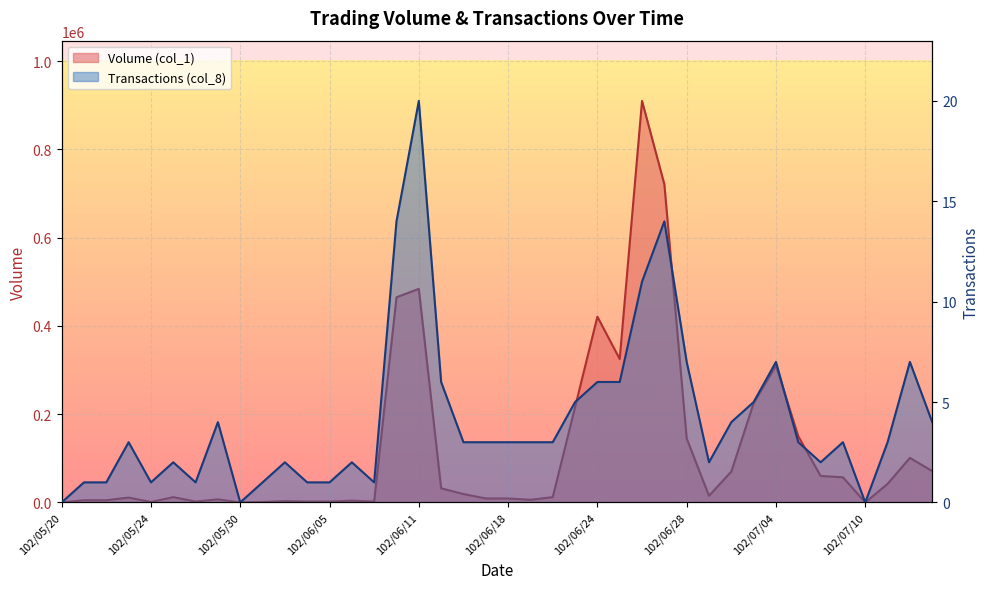

At which label is Transactions (col_8) closest to 10?

102/06/26